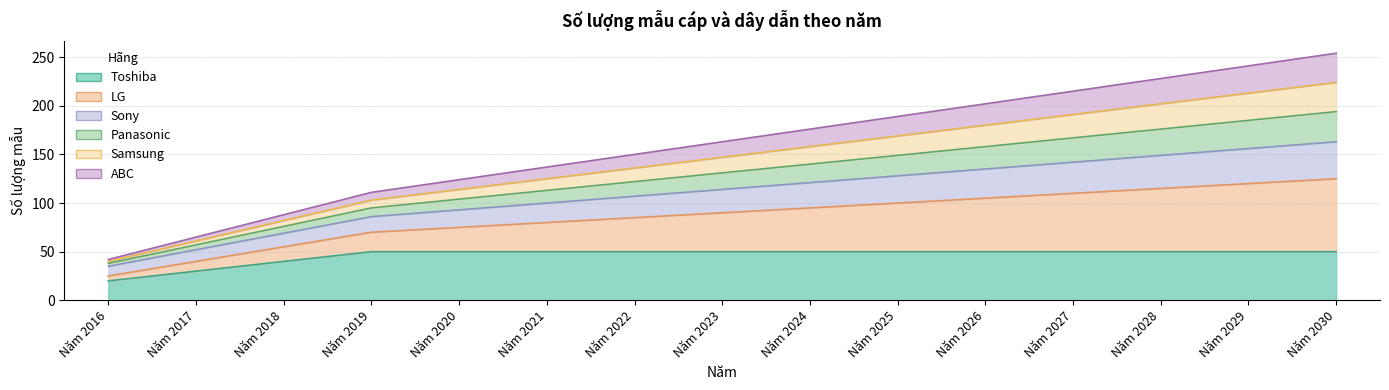

True or false: Toshiba and Samsung cross at least once.

False